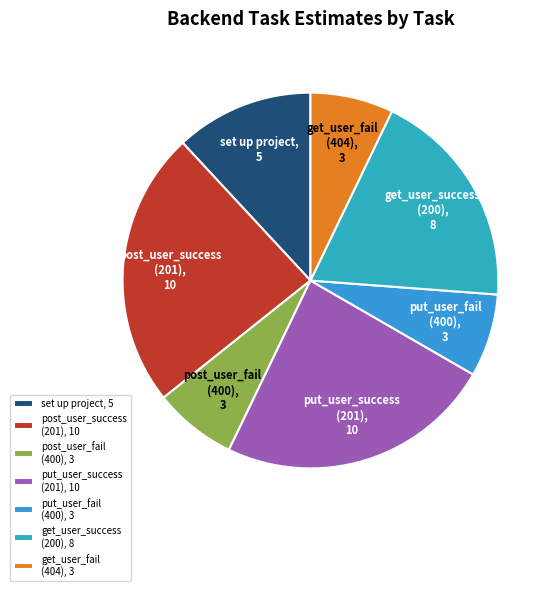

Does any single category account for the majority?

No